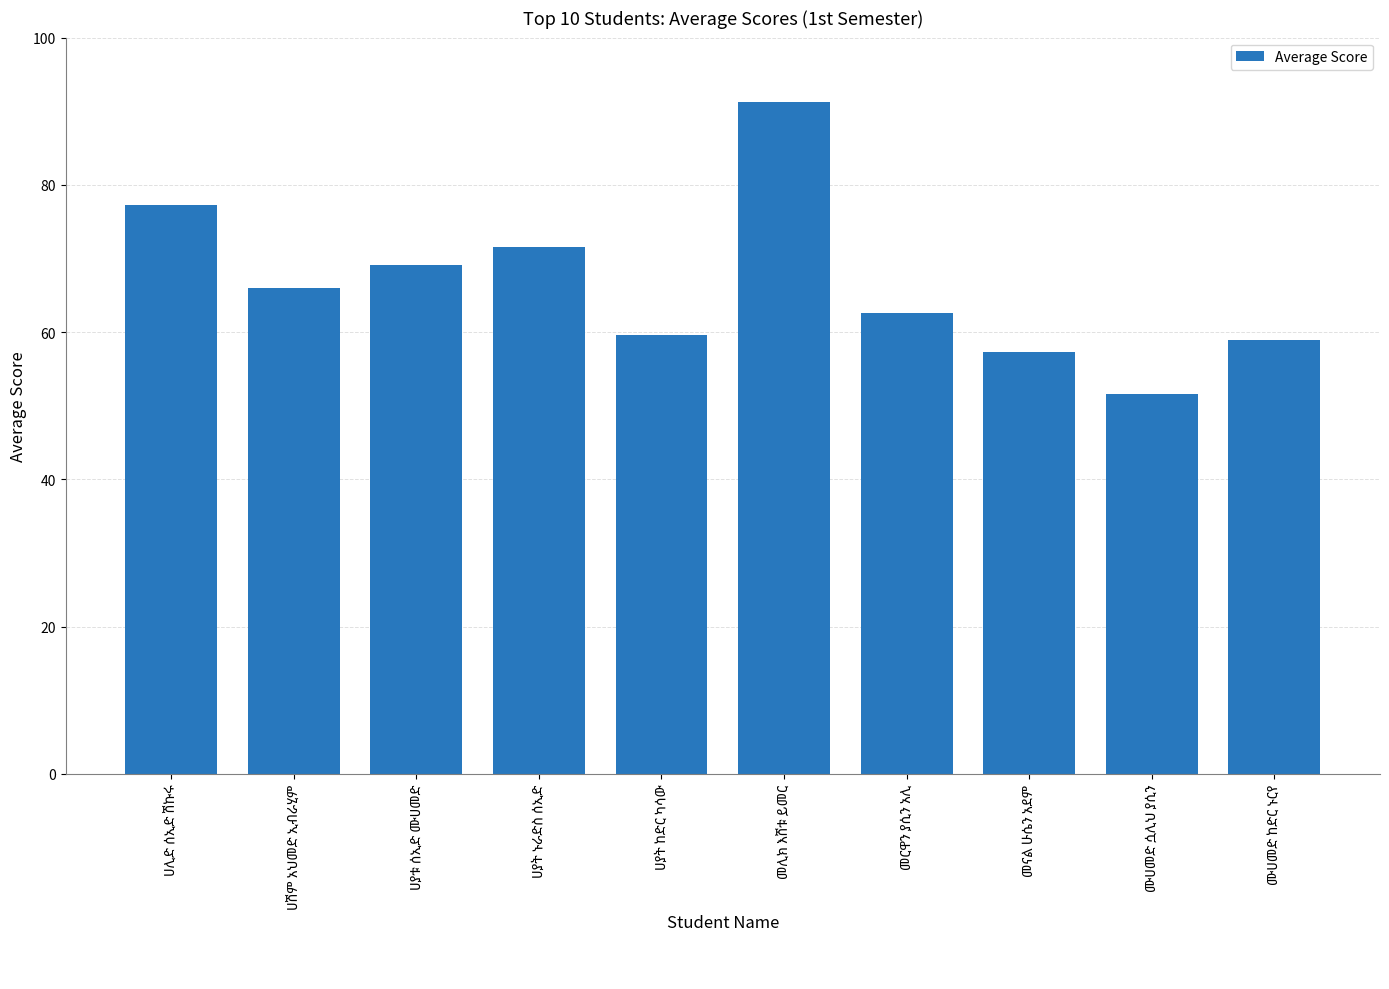

What is the minimum value shown in the chart?

51.6